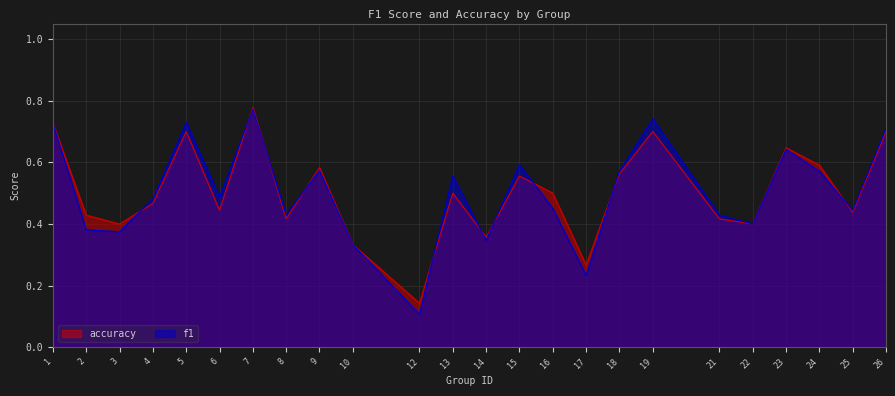

The value of accuracy at 24 is 0.6. True or false?

True